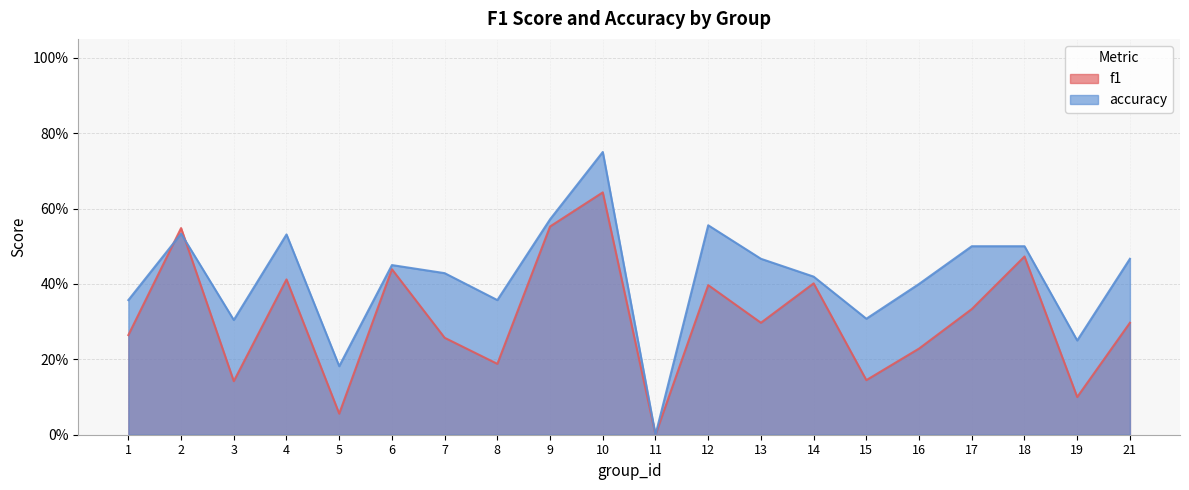

What is the highest value of the f1 series?

0.6